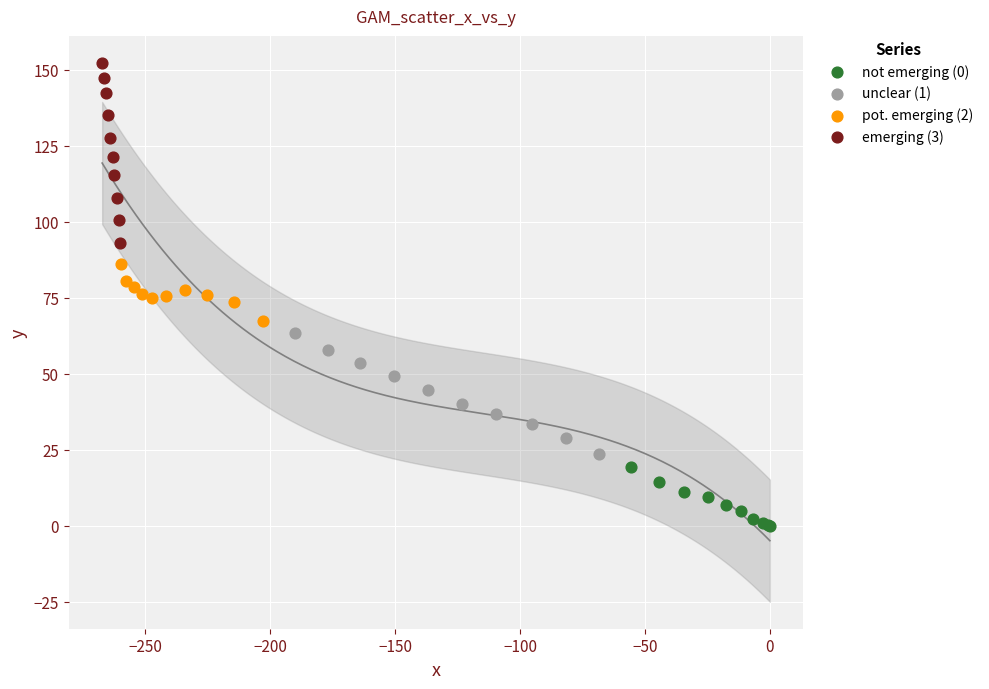

Which series reaches the maximum Y coordinate?

emerging (3)